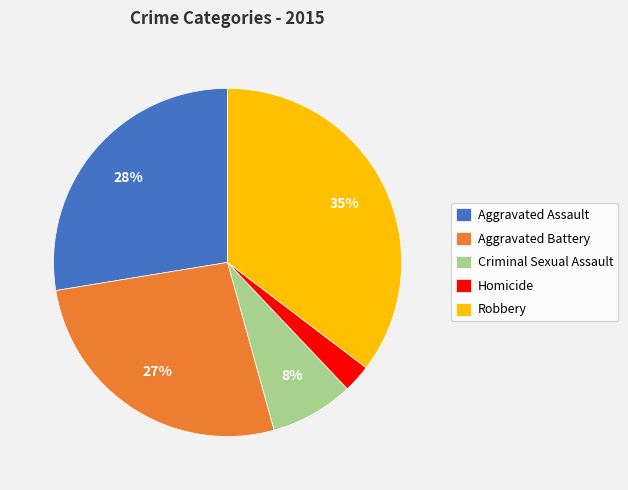

Do Robbery and Aggravated Assault together represent more than half of the pie?

Yes